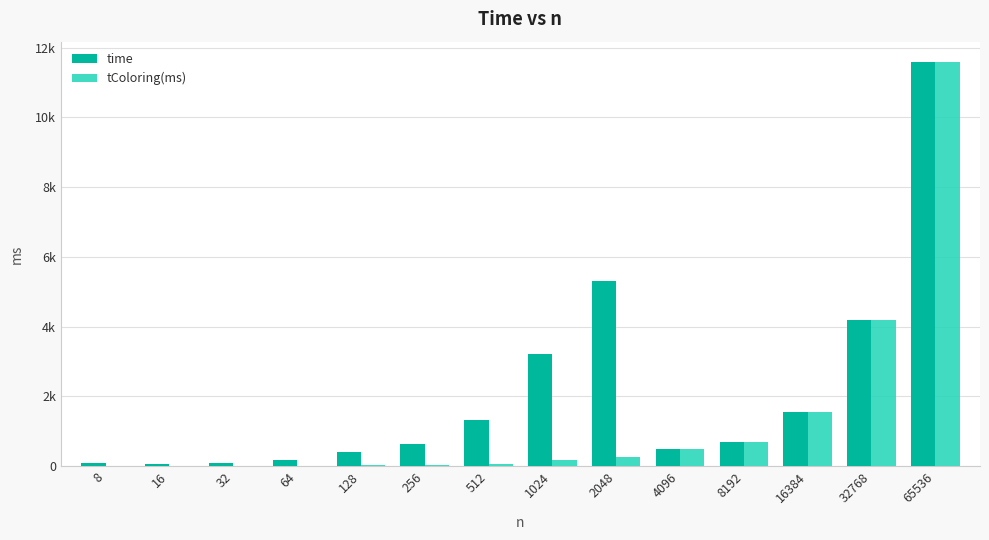

What is the value of the tColoring(ms) bar at the 6th from the left?

31.8